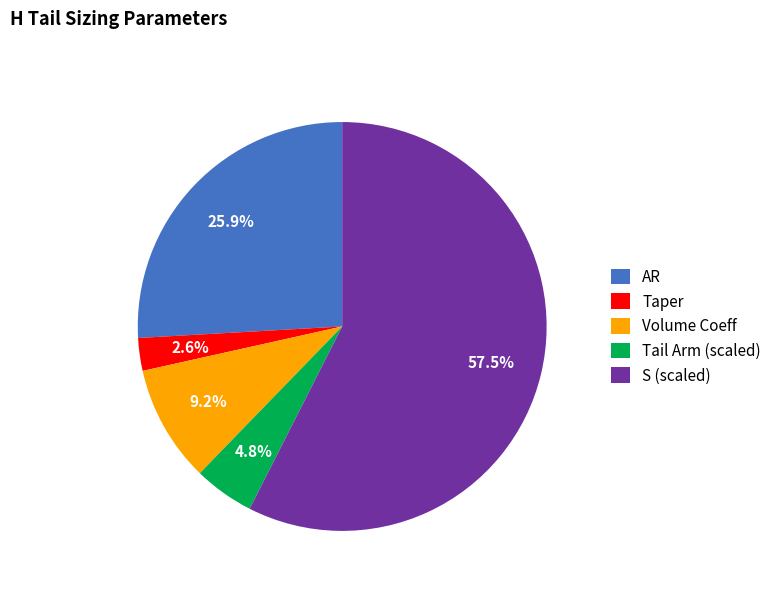

What is the total percentage of AR and Taper?

28.5%